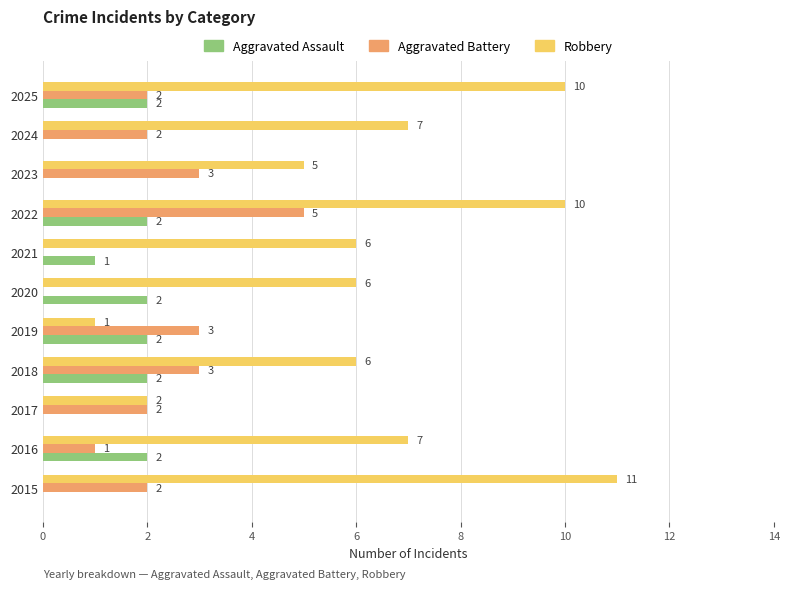

At which category is the sum across all series the highest?

2022